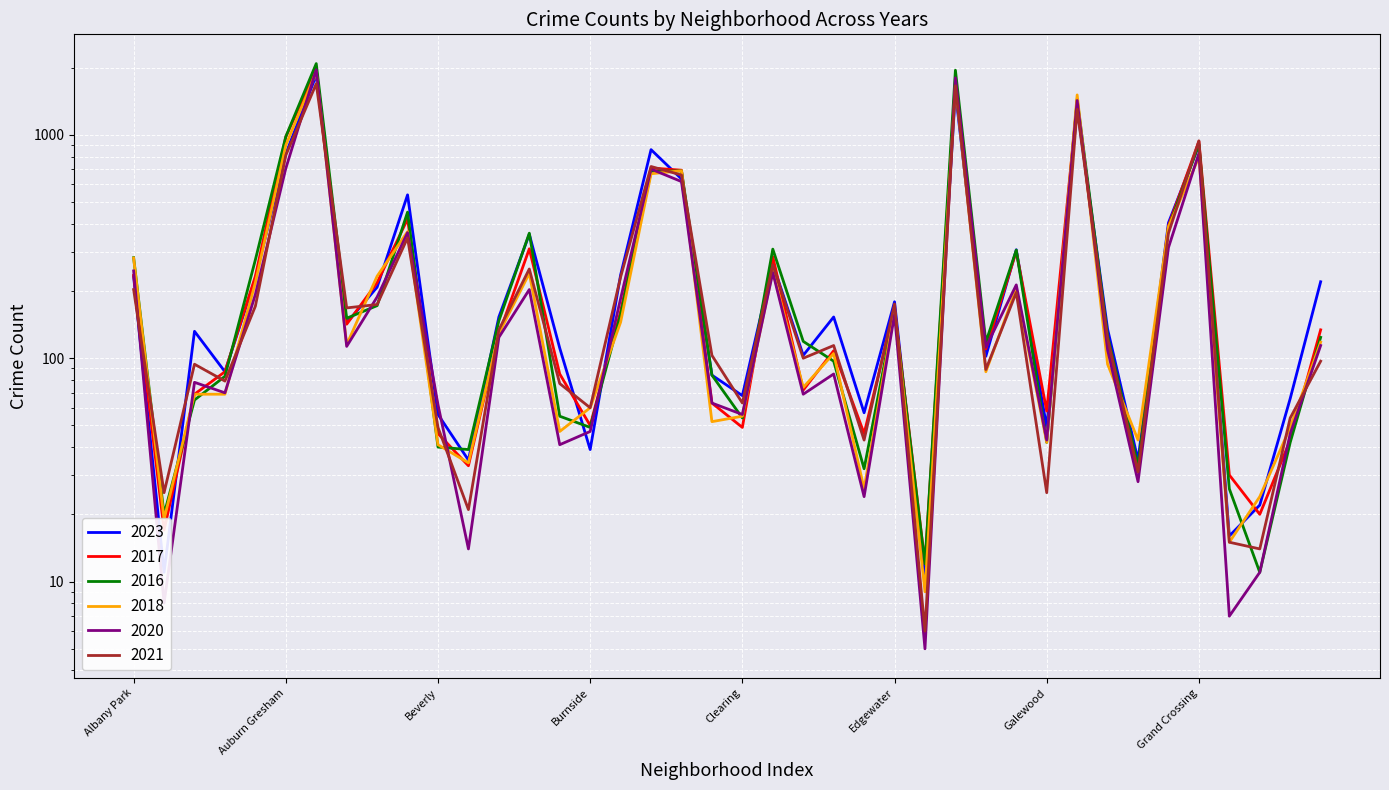

What is the label of the 23rd point from the left?

Dunning